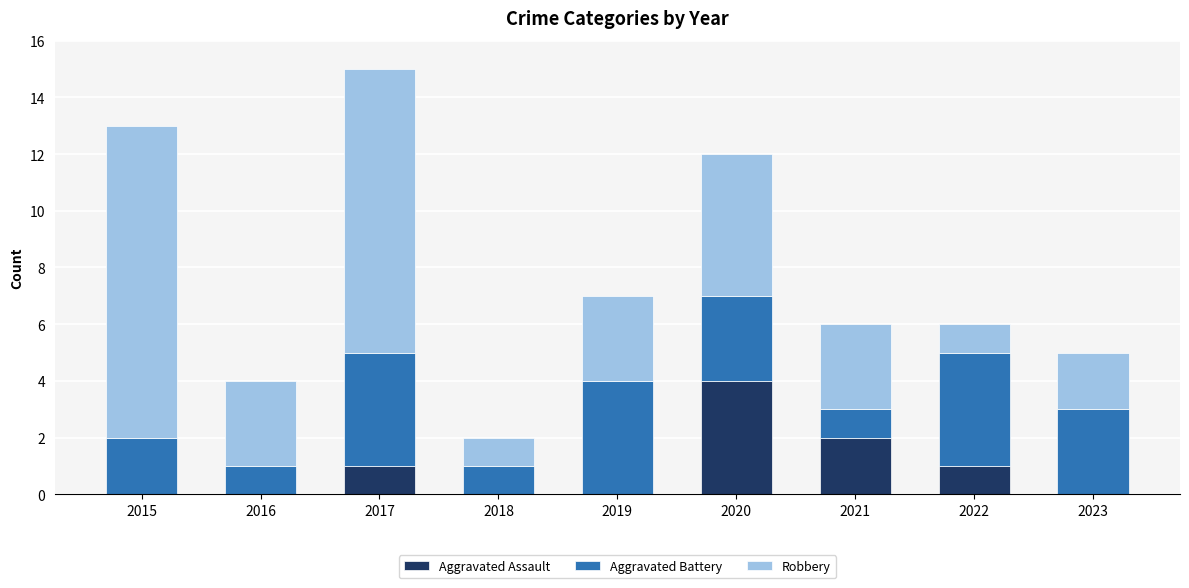

At which label does Aggravated Assault reach its peak?

2020